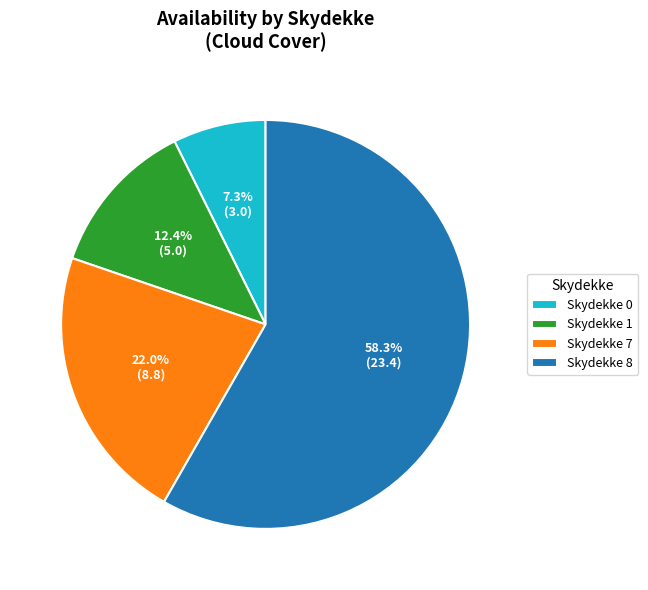

Is the sum of Skydekke 0 and Skydekke 1 greater than half?

No